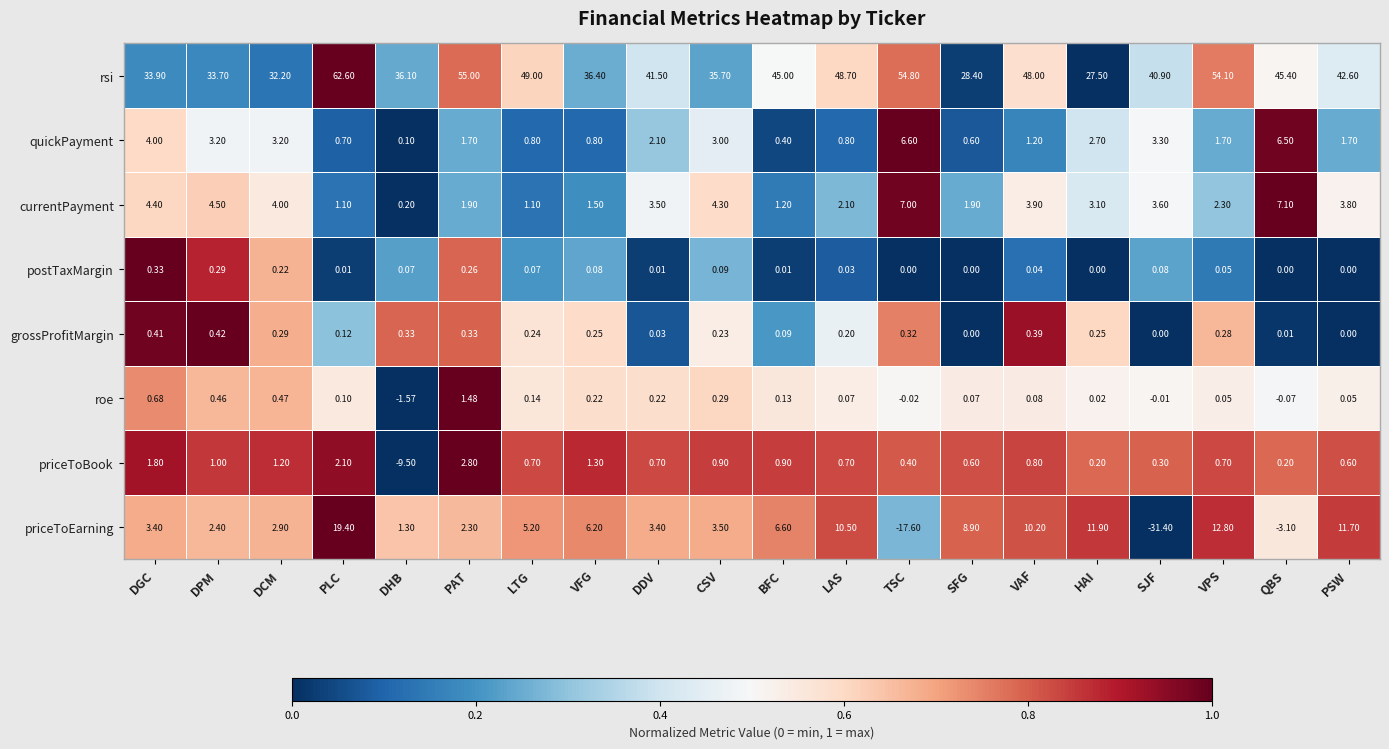

Which category has the highest value in the priceToEarning series?

PLC